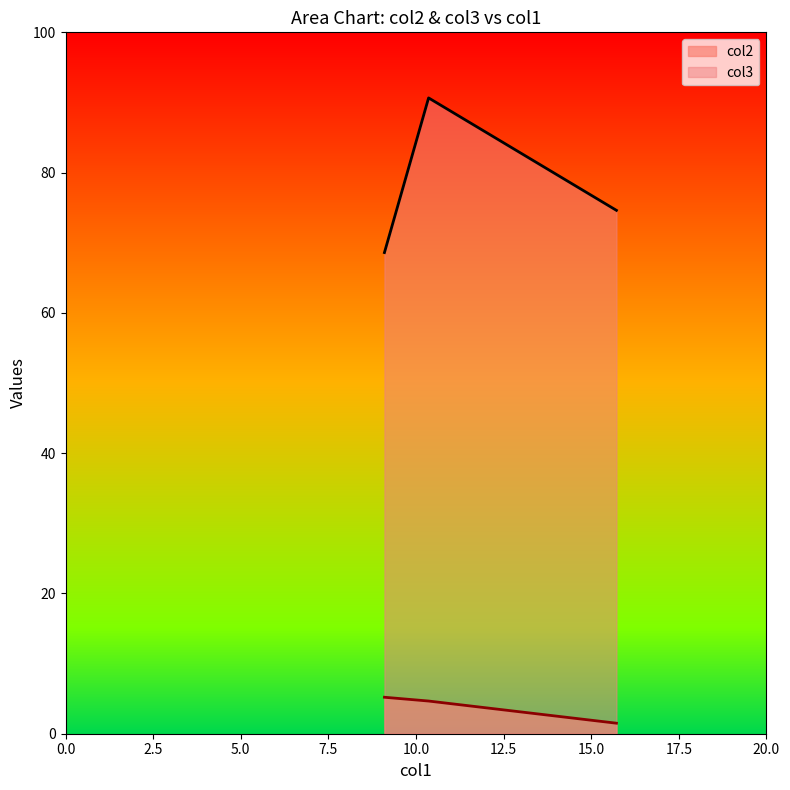

What is the difference between the maximum and second lowest values in the col2 series?

0.5